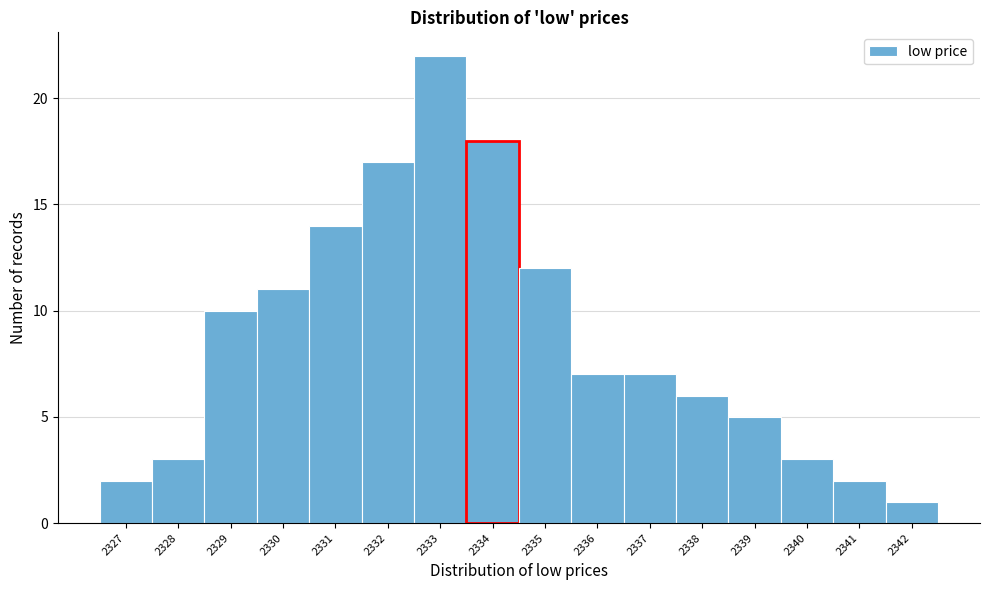

Over which range of the x-axis is the bar tallest?

2332.5 to 2333.5